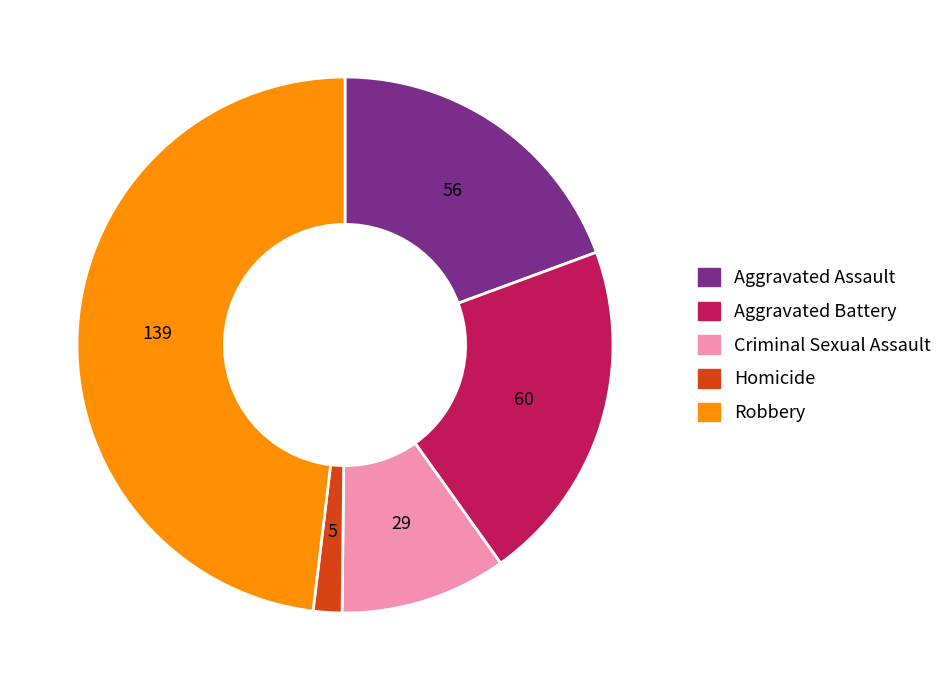

What is the ratio of the value at Robbery to the value at Aggravated Battery?

2.3